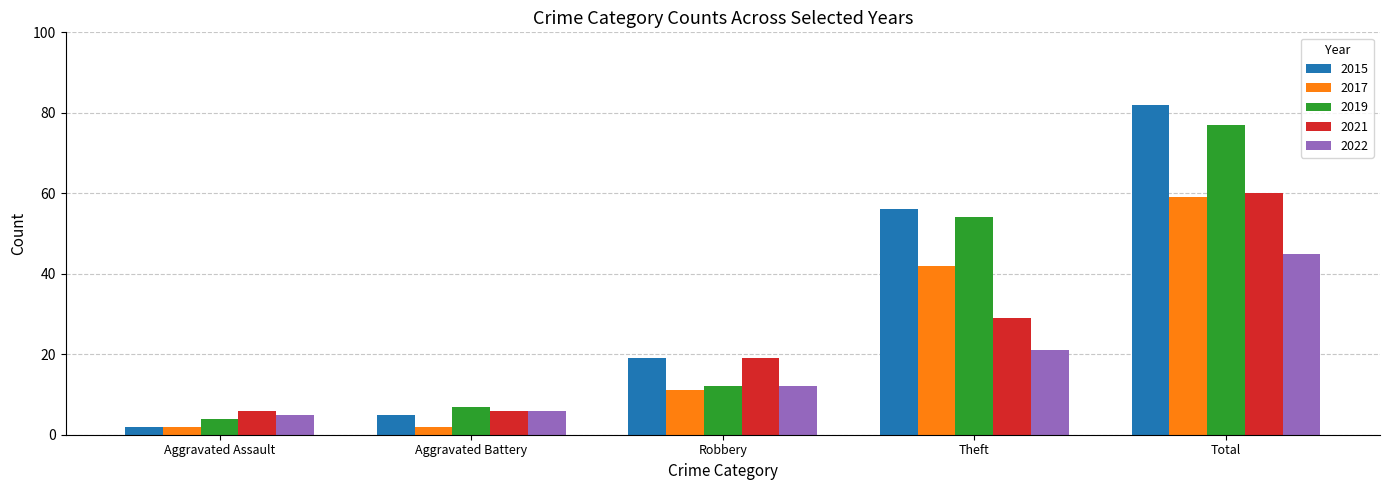

True or false: 2019 has a value of 7 at Aggravated Battery.

True